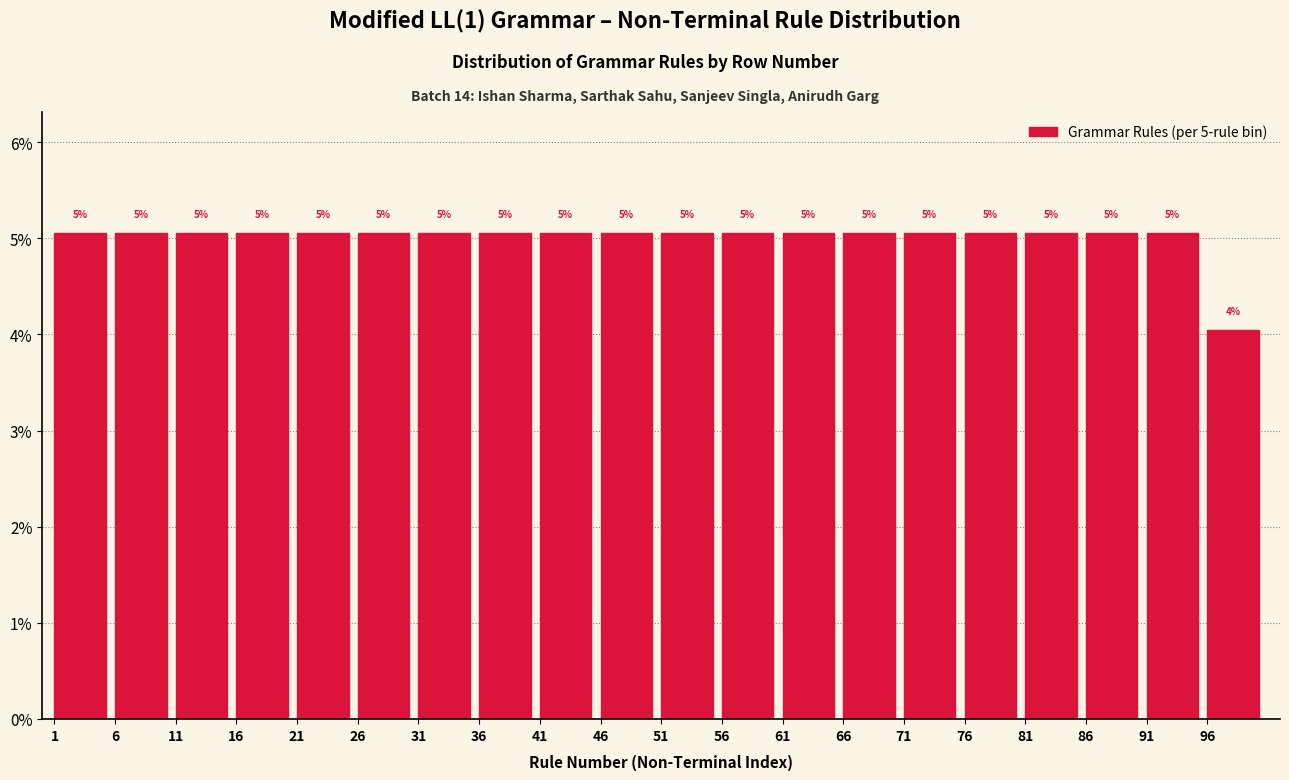

What is the minimum value shown in the chart?

4.0